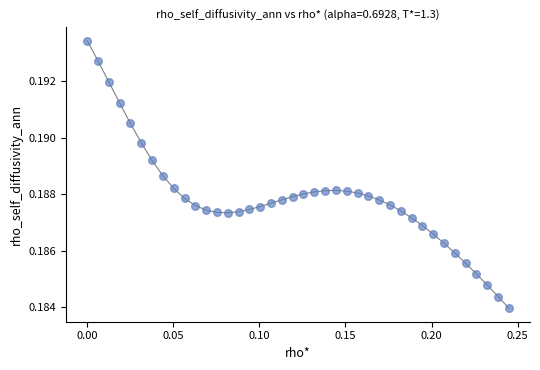

How many points are shown in the scatter plot?

40